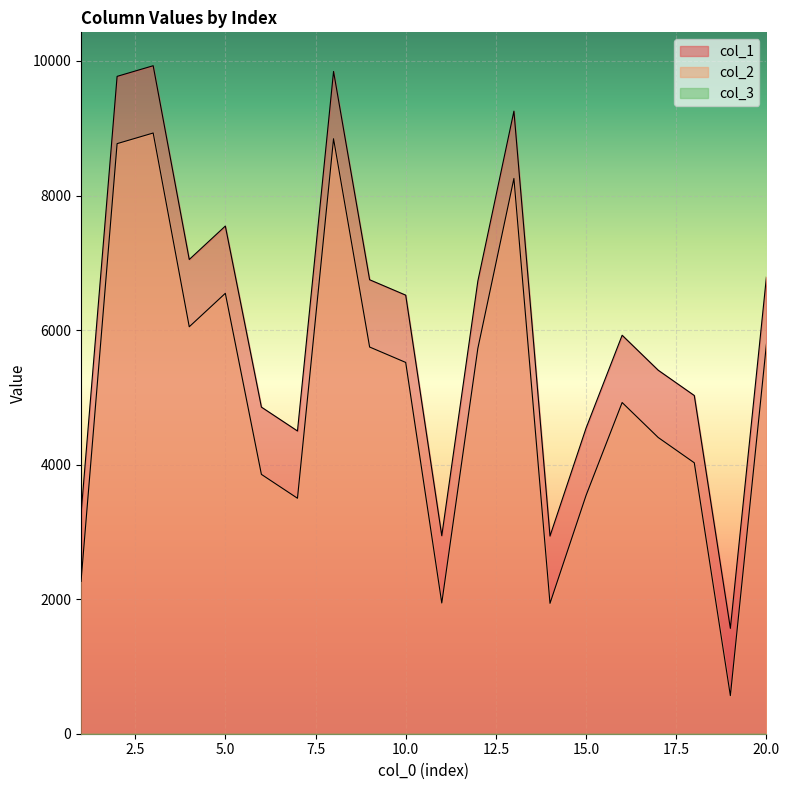

What is the difference between the maximum and minimum values in the col_1 series?

8363